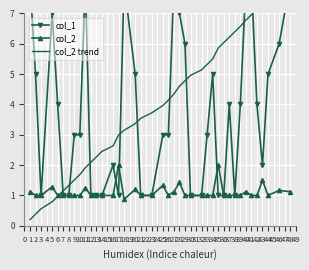

How many values in the col_2 series exceed 1?

13